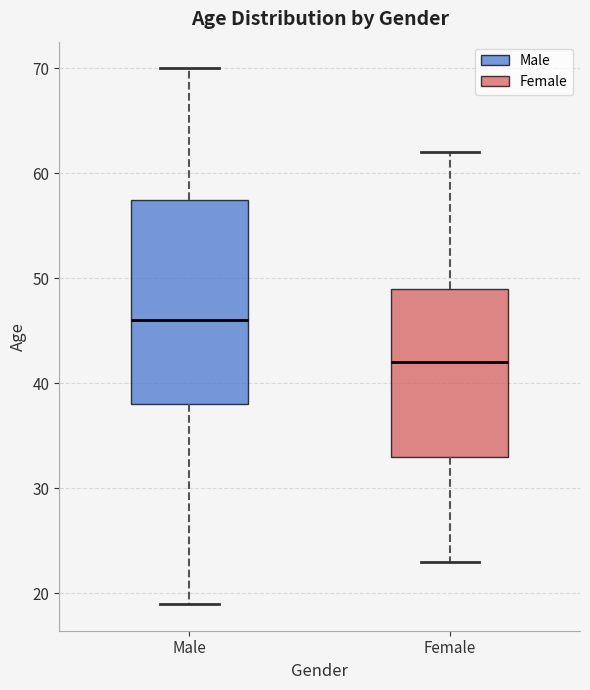

Reading left to right, transcribe this box plot: for each box, give where its median line is, the range the box spans, and where its two whiskers end, as read against the y-axis. The values are not printed on the chart, so give them approximately, as read against the axis.

Male: median 46, box 38 to 58, whiskers 19 to 70
Female: median 42, box 33 to 49, whiskers 23 to 62